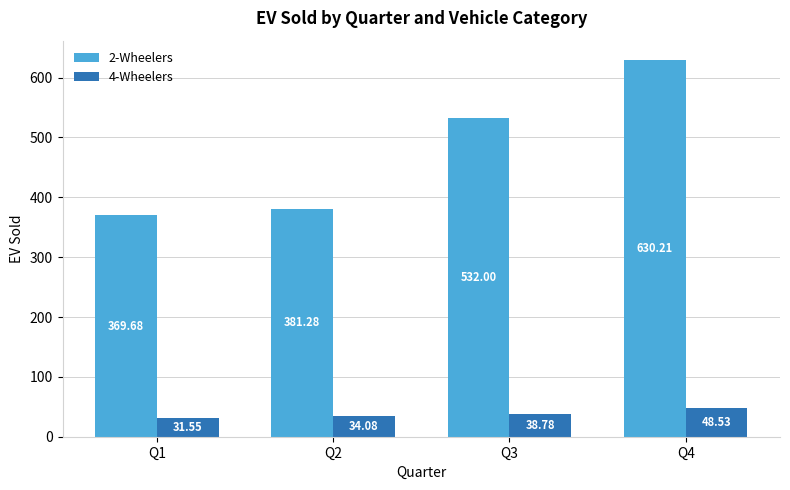

What is the spread (max minus min) of values at Q3?

493.2